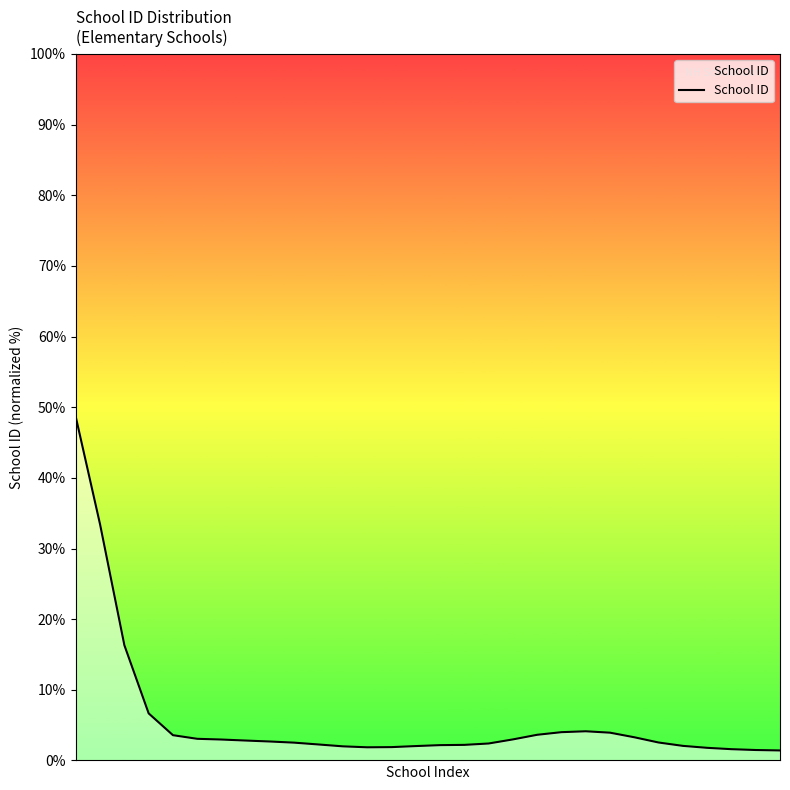

What is the average value?

5.7